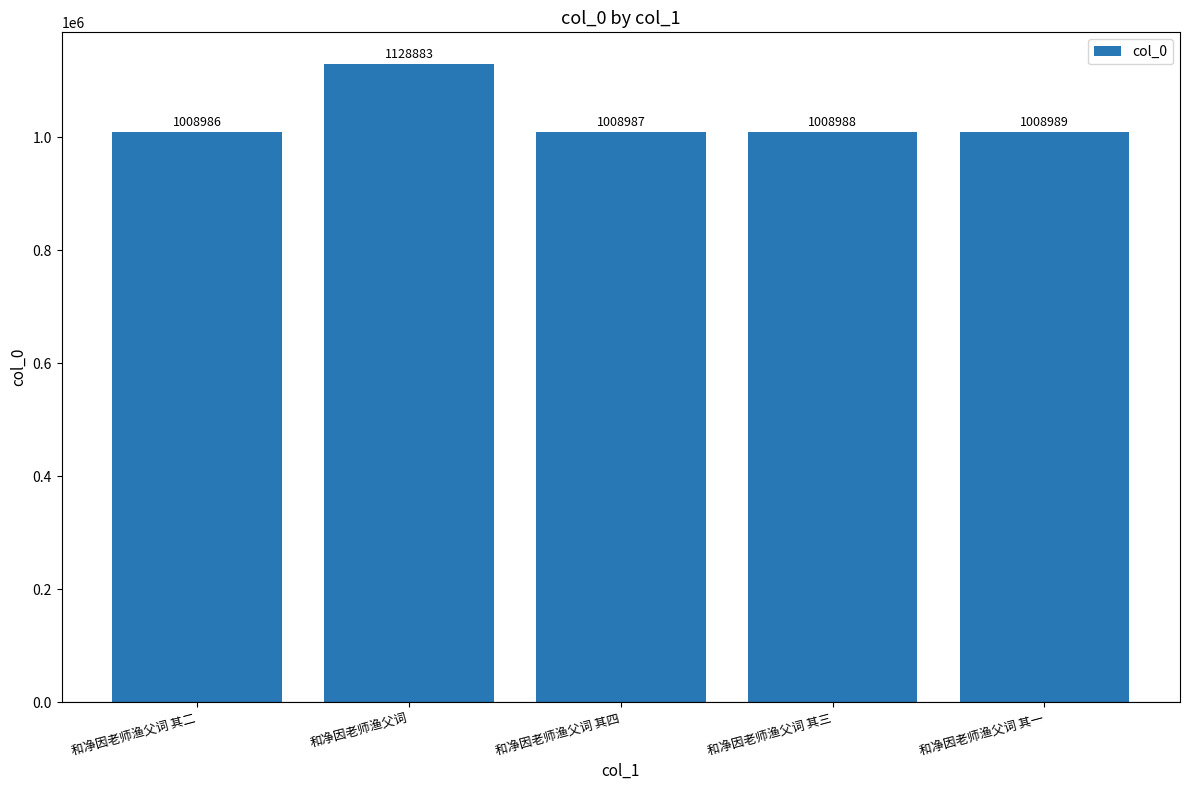

What is the average value?

1032967